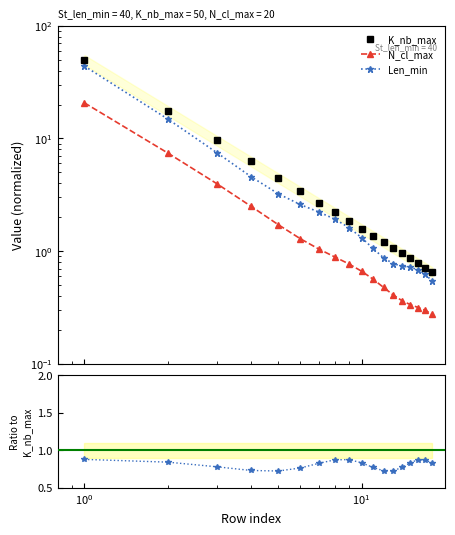

At how many categories does at least one series exceed 22?

1